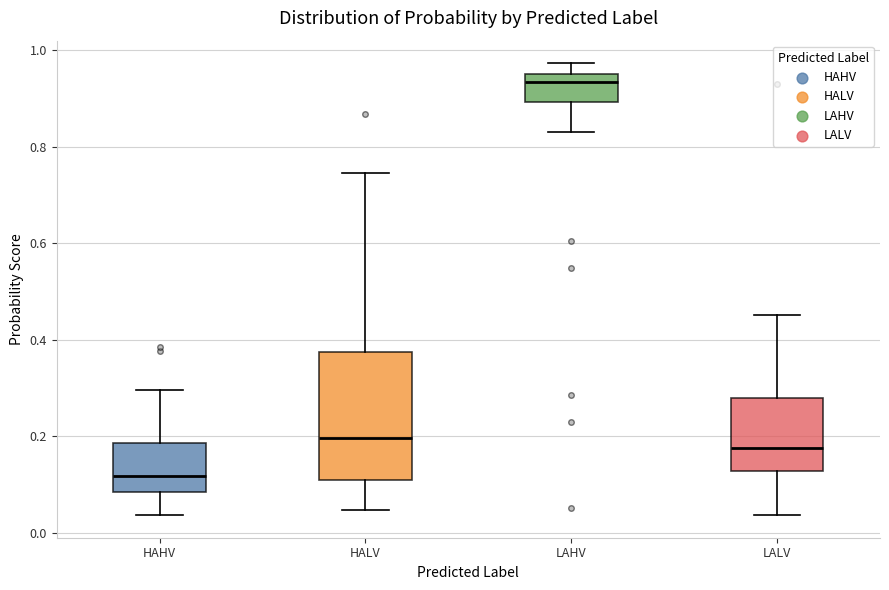

Reading left to right, read every box against the y-axis: the position of its median line, the range the box covers, and the ends of its whiskers. The values are not printed on the chart, so give them approximately, as read against the axis.

HAHV: median 0.12, box 0.08 to 0.18, whiskers 0.04 to 0.30
HALV: median 0.20, box 0.10 to 0.38, whiskers 0.04 to 0.74
LAHV: median 0.94, box 0.90 to 0.96, whiskers 0.84 to 0.98
LALV: median 0.18, box 0.12 to 0.28, whiskers 0.04 to 0.46